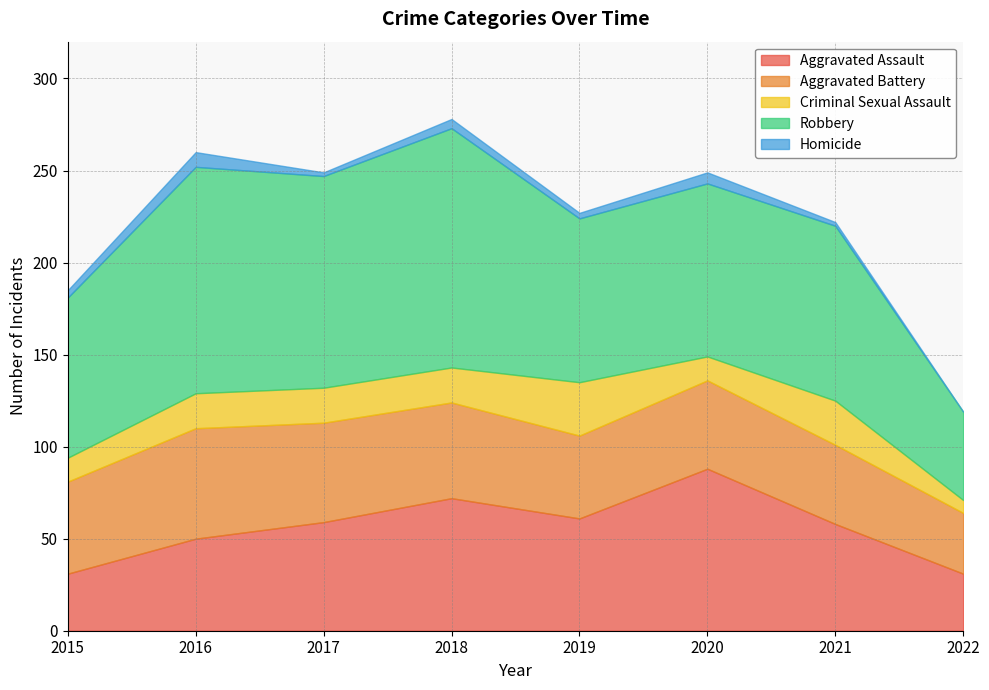

What is the average value of the Aggravated Assault series?

56